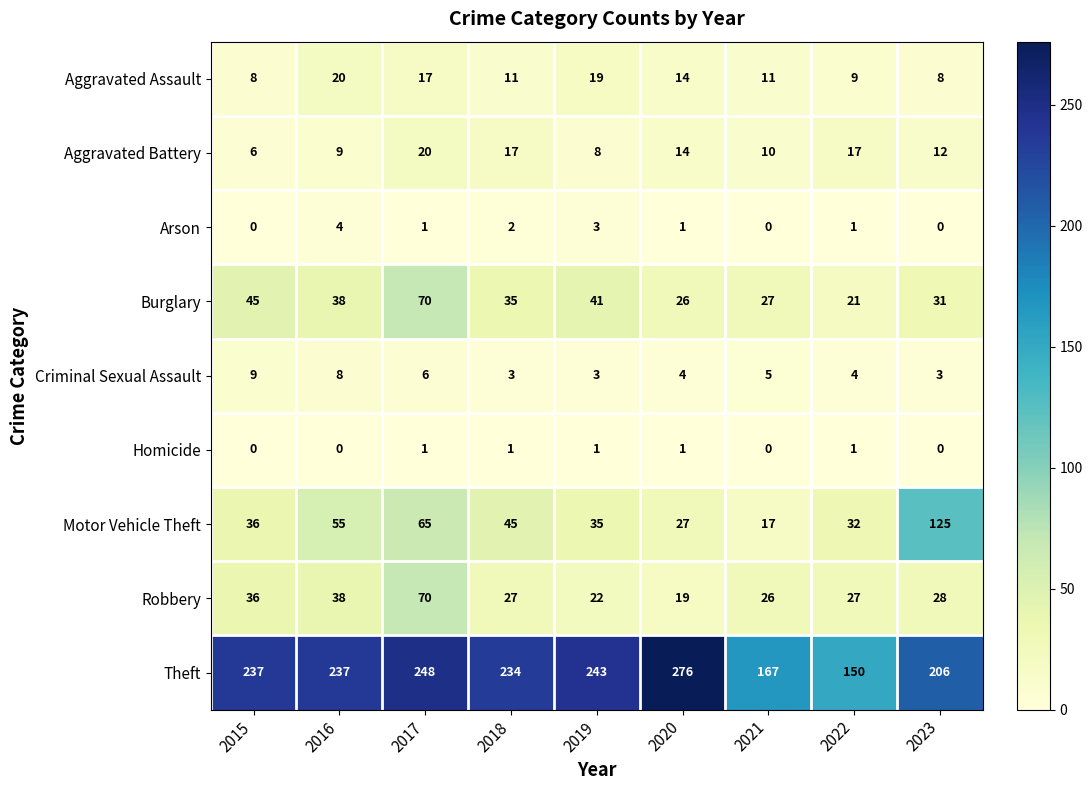

At which category is the sum across all series the highest?

2017